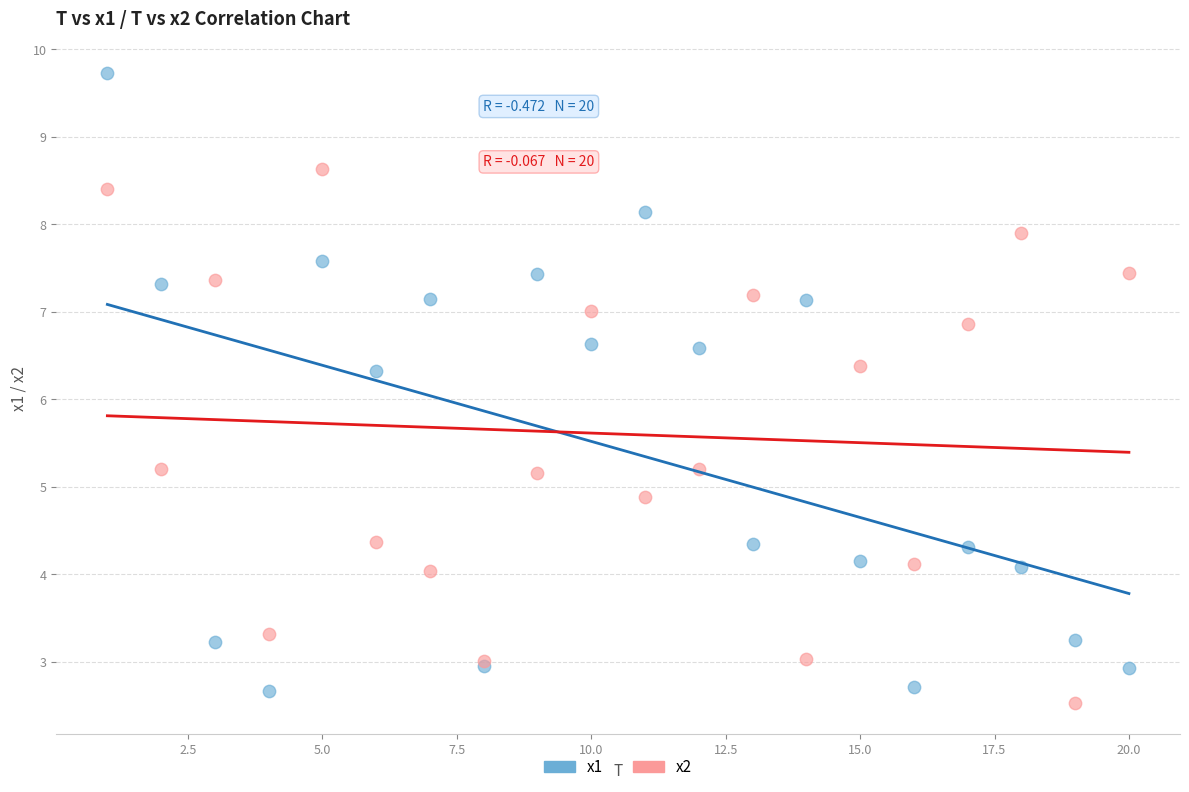

What is the X range (max minus min) for the scatter plot?

19.0